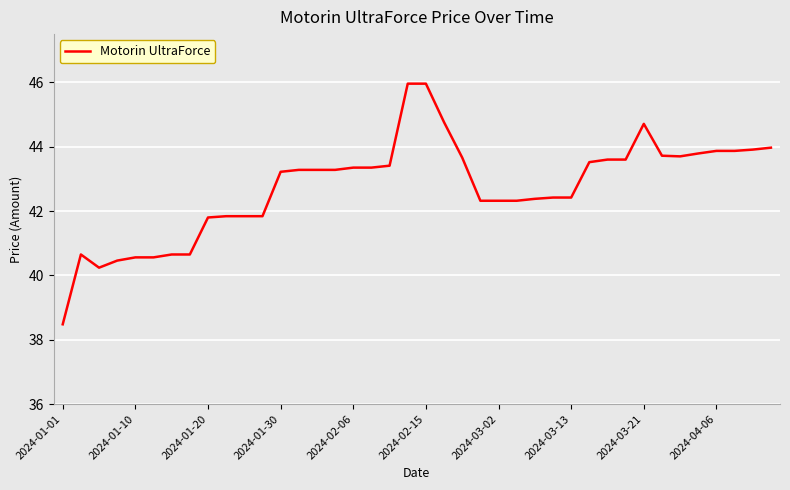

What is the minimum value shown in the chart?

38.5